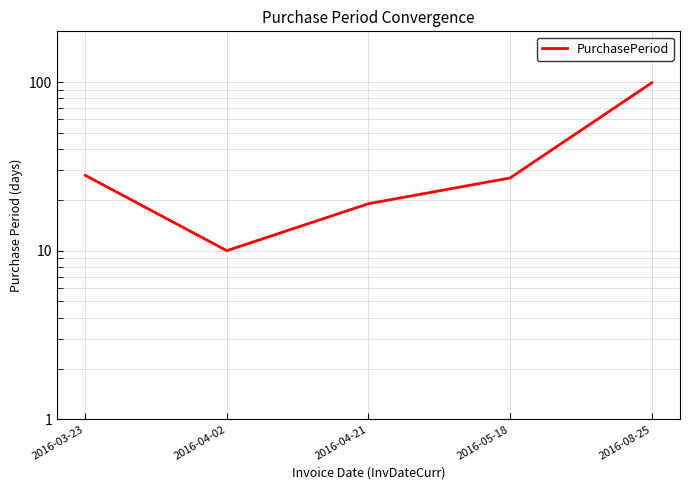

What is the ratio of the value at 2016-05-18 to the value at 2016-04-02?

2.7